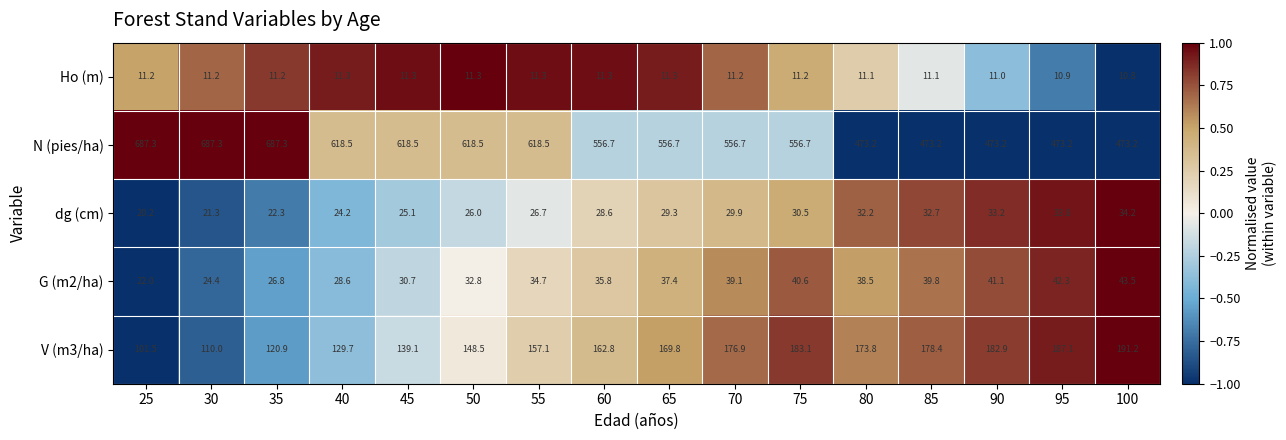

What is the greatest value displayed?

687.3